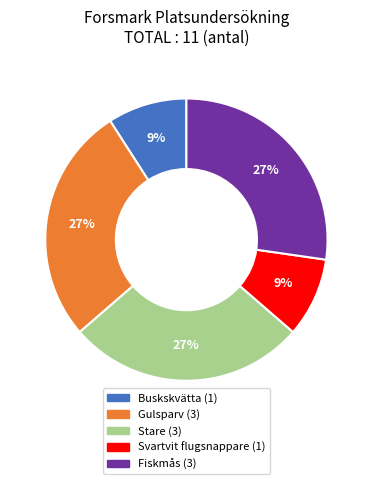

What percentage is the Gulsparv slice, to the nearest percent?

27%